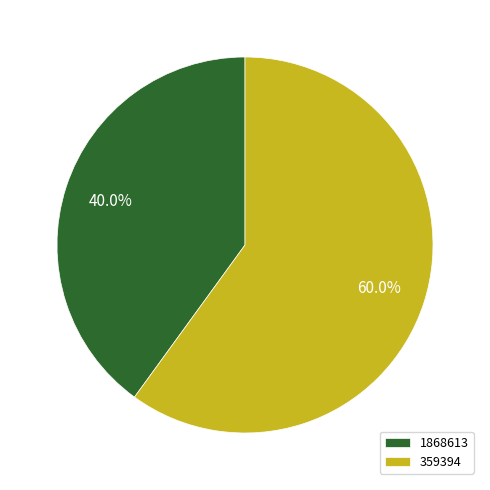

How many slices are in this pie chart?

2